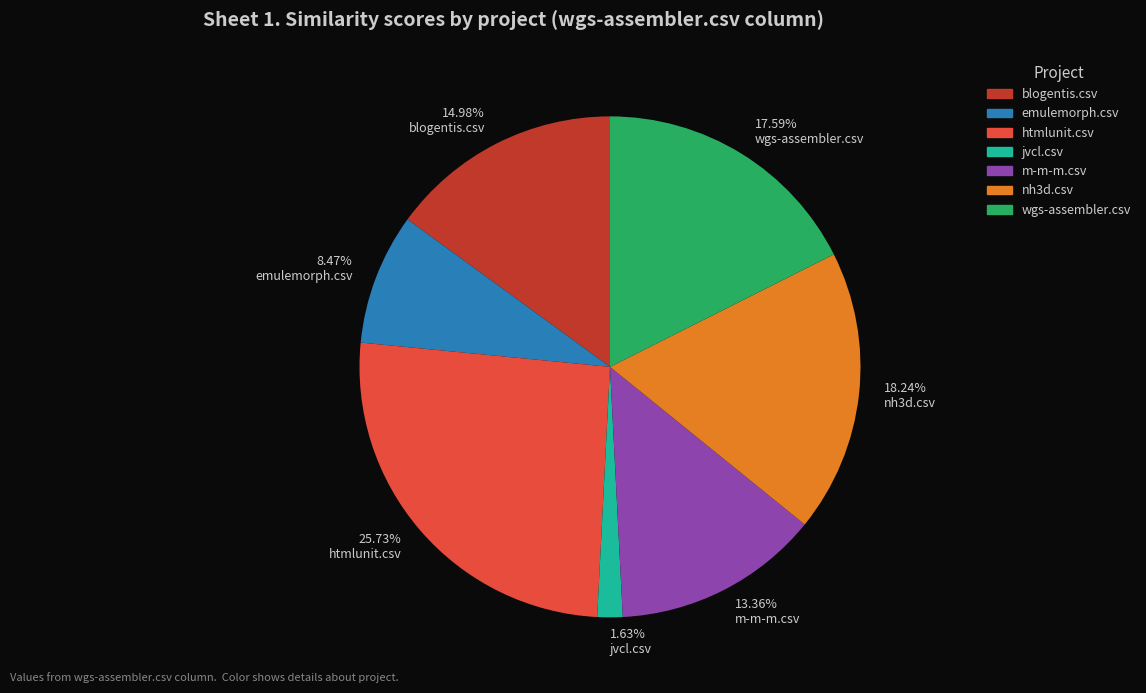

Rank the categories by value from lowest to highest.

1.63% jvcl.csv, 8.47% emulemorph.csv, 13.36% m-m-m.csv, 14.98% blogentis.csv, 17.59% wgs-assembler.csv, 18.24% nh3d.csv, 25.73% htmlunit.csv